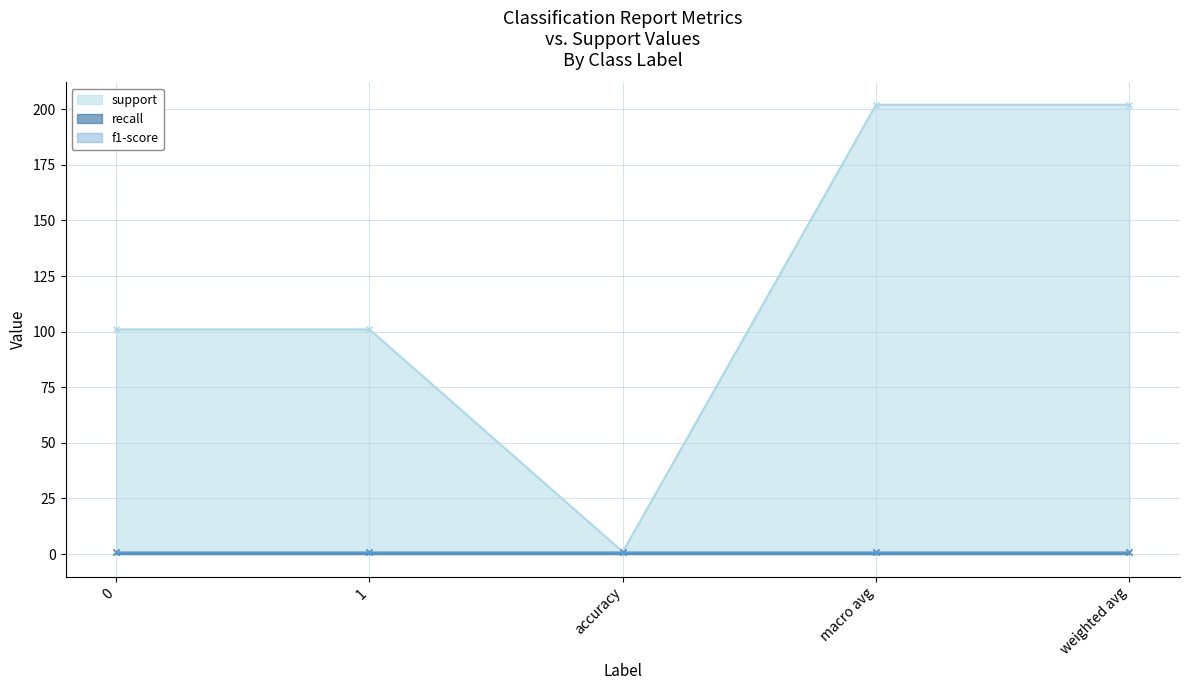

What is the difference between the highest and lowest values at weighted avg?

201